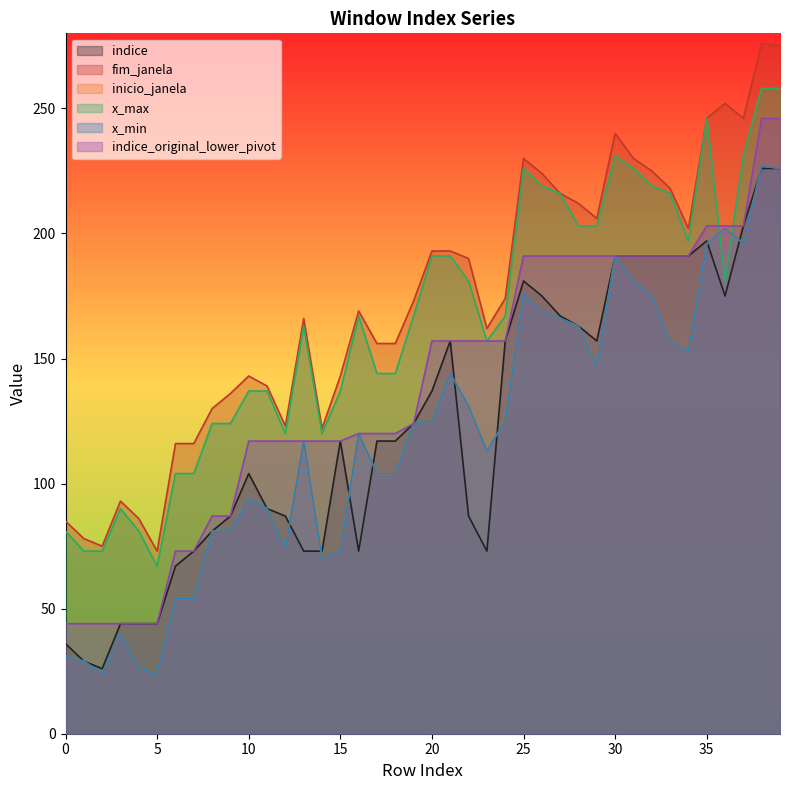

What is the total value across all series at 7?

474